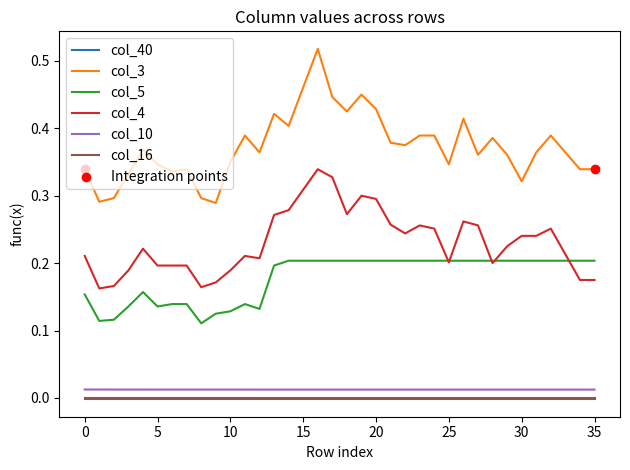

Which series has the widest spread of values?

col_3